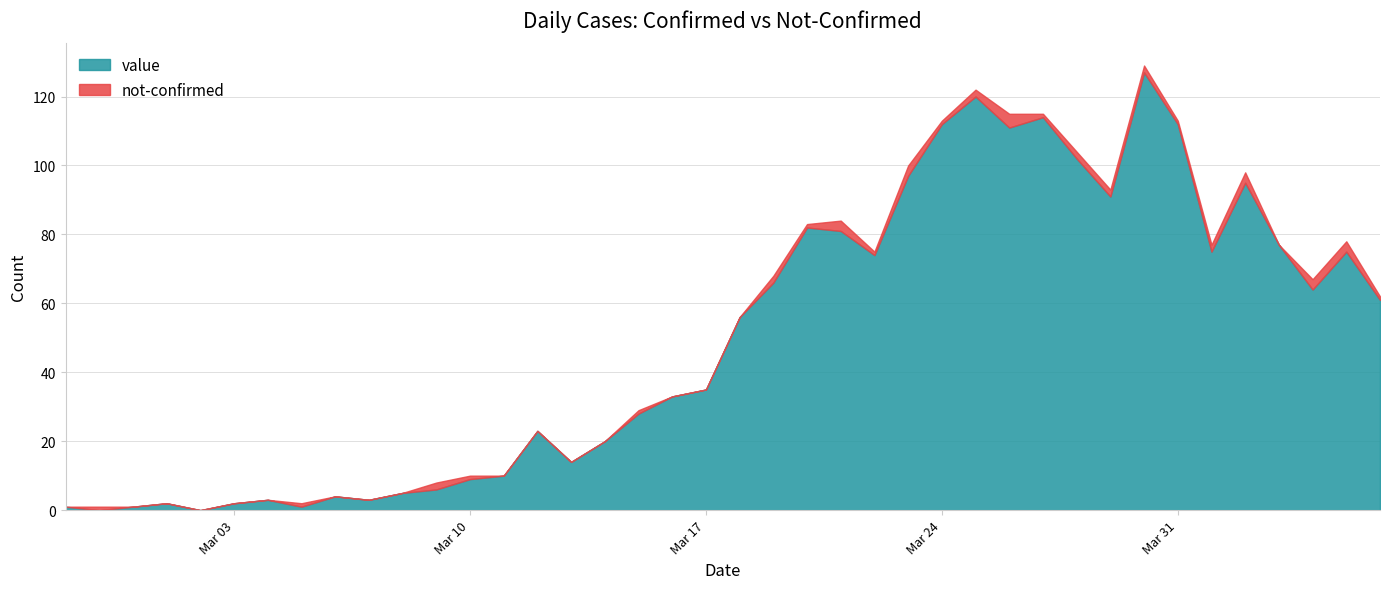

What are all the series names shown in the legend?

value, not-confirmed